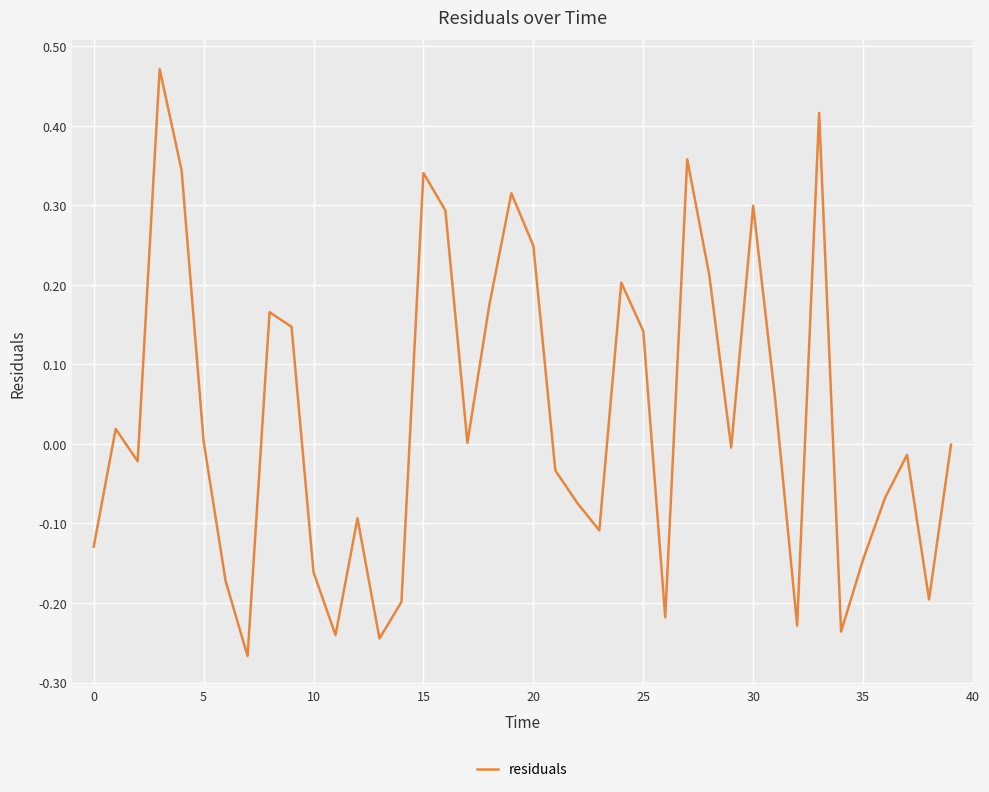

How many series are shown in this chart?

1